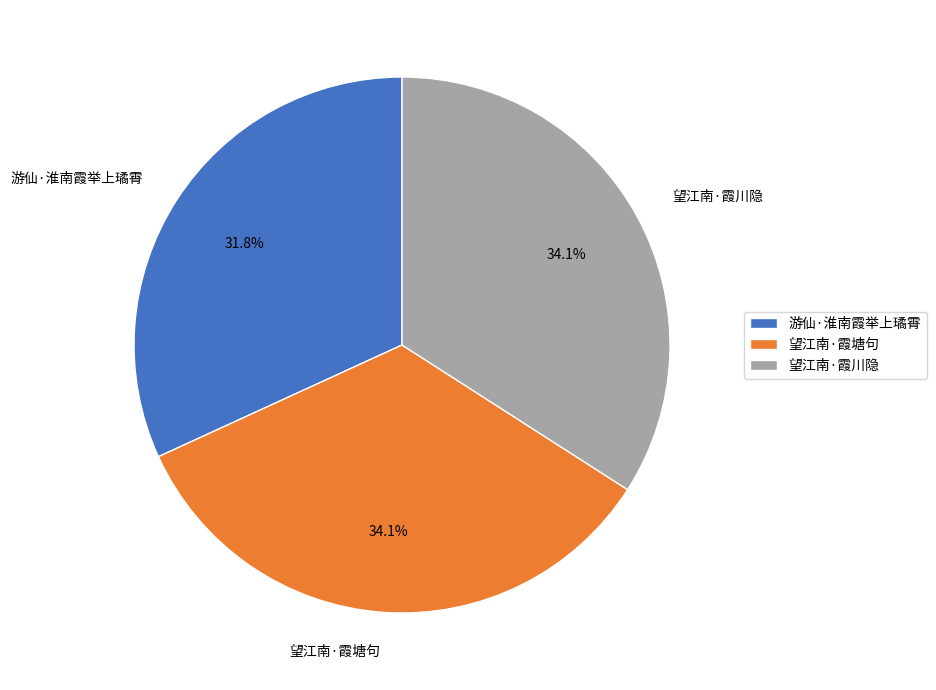

Do 游仙·淮南霞举上璚霄 and 望江南·霞塘句 together represent more than half of the pie?

Yes